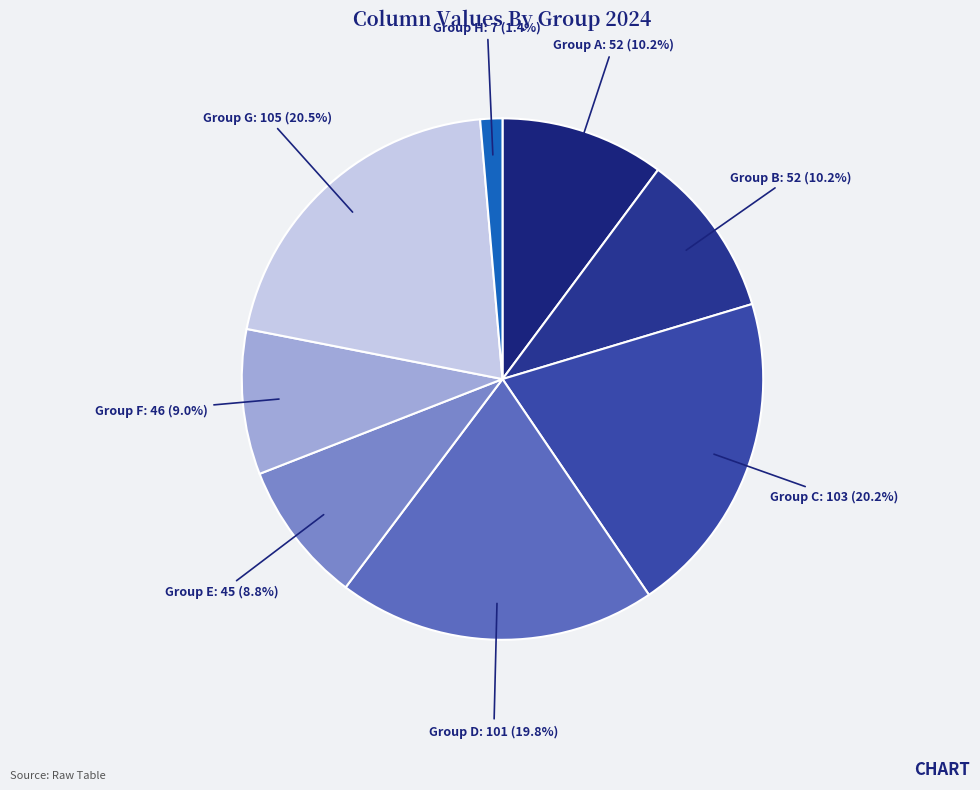

Between Group D and Group F, which is larger?

Group D